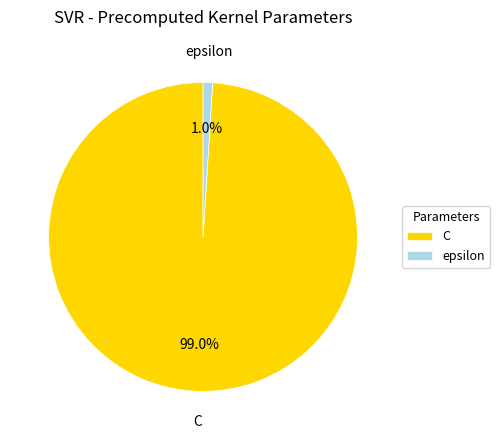

Count the number of slices in the pie.

2